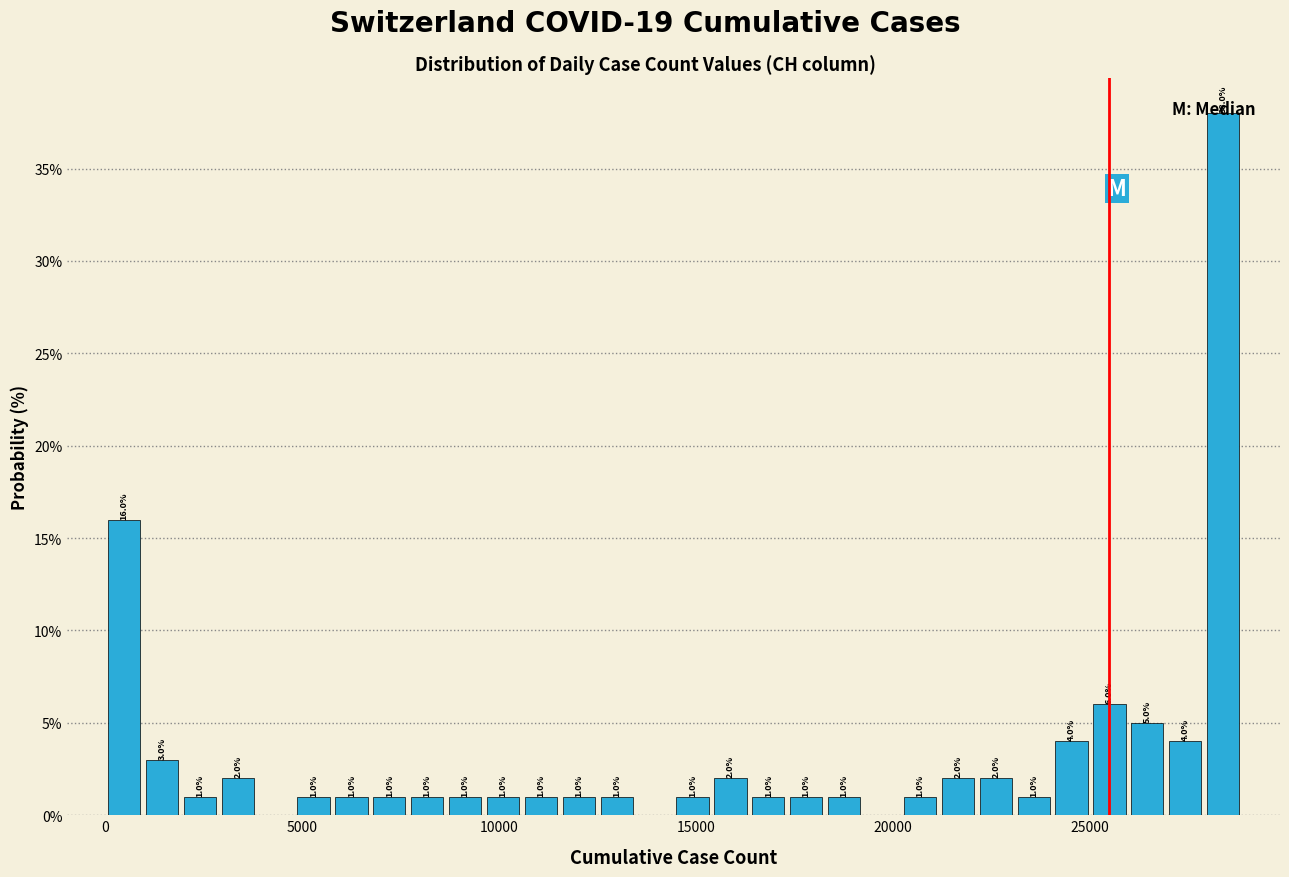

Around what value on the x-axis is the tallest bar? Give the approximate position of its centre, as read against the axis.

28500